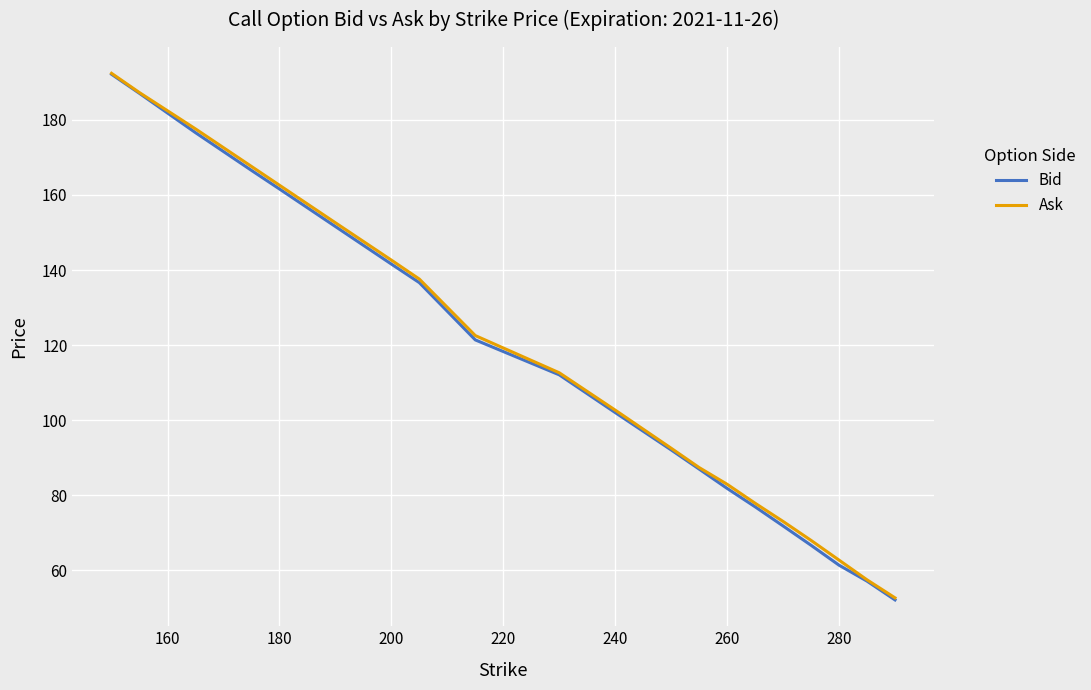

Which series has the largest range (max minus min)?

Bid